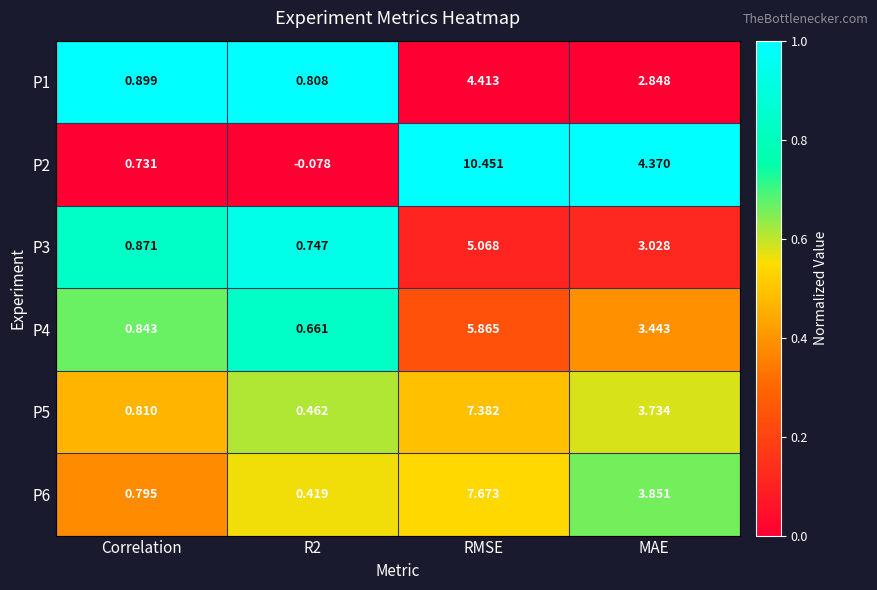

At which category does the chart reach its peak across all series?

RMSE